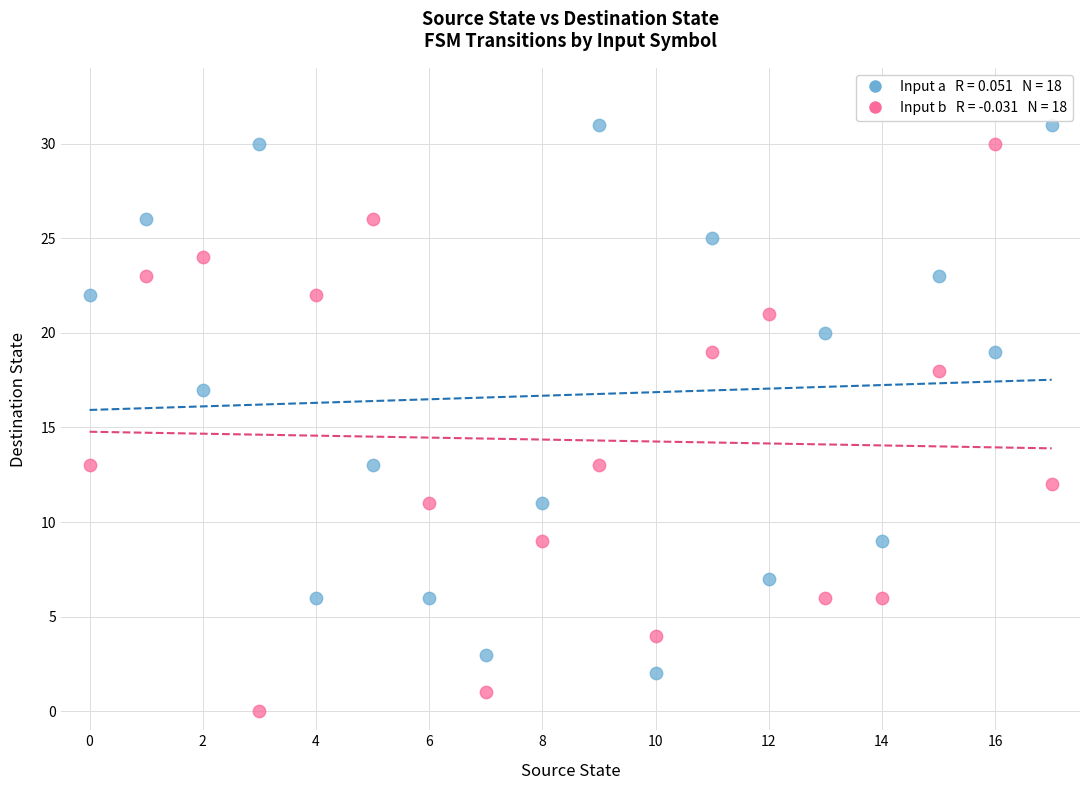

Across all data points, what is the range of Y values (max minus min)?

31